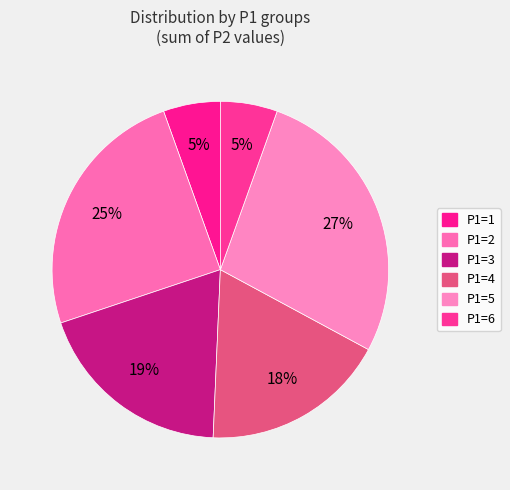

How many segments does this pie chart have?

6